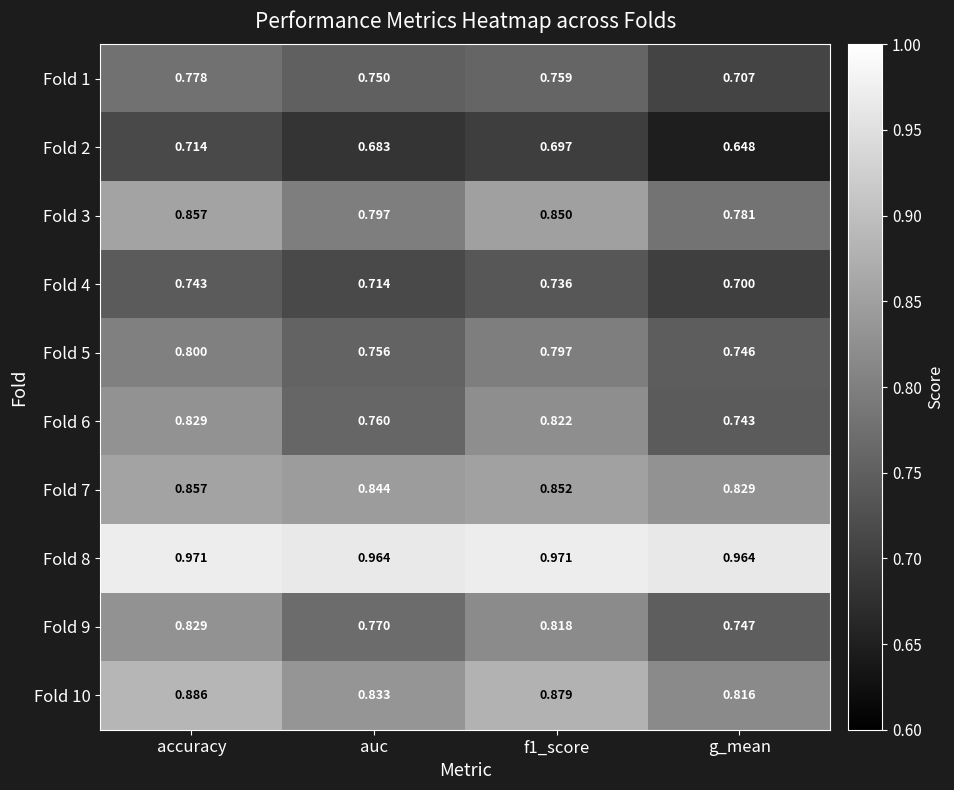

At which label is Fold 9 closest to 0?

g_mean